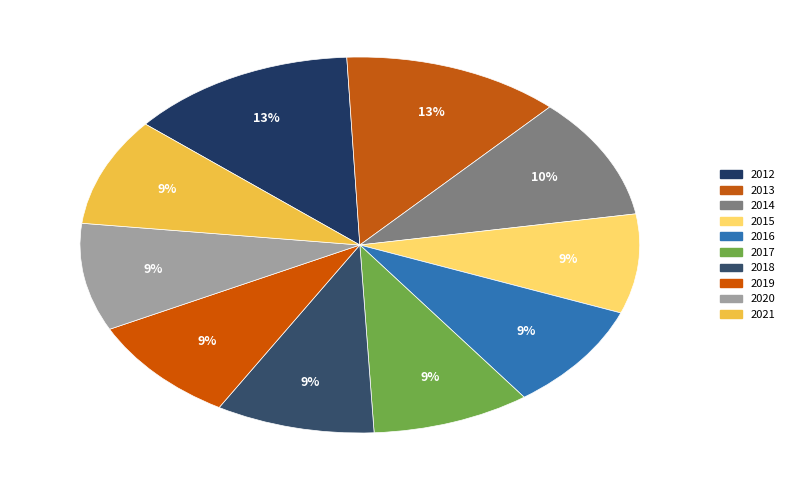

What is the smallest slice in the pie chart?

2015